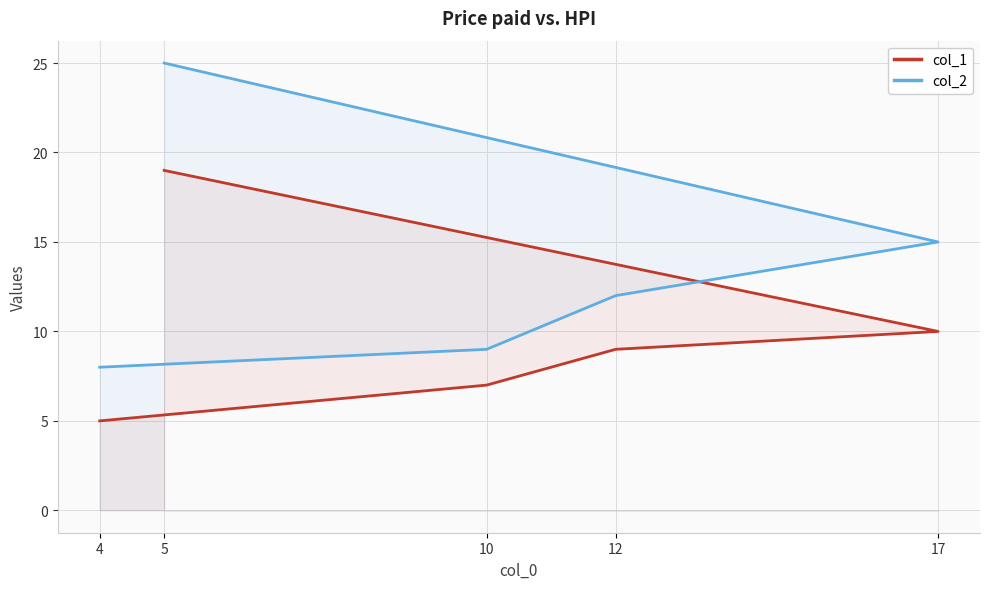

What is the average value of the col_1 series?

10